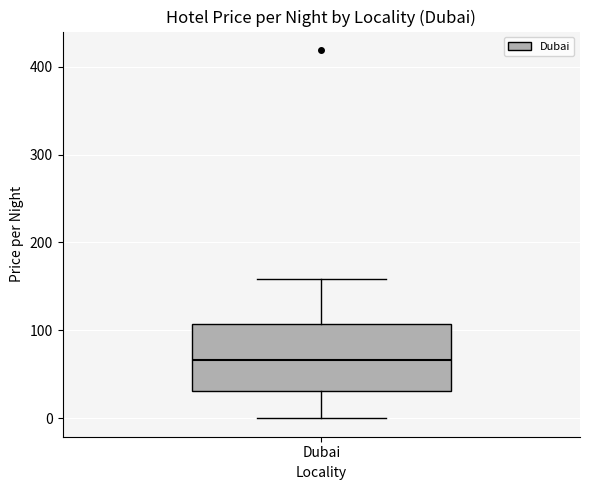

Transcribe this box plot: give where the median line is, the range the box spans, and where the two whiskers end, as read against the y-axis. The values are not printed on the chart, so give them approximately, as read against the axis.

median 70, box 30 to 110, whiskers 0 to 160